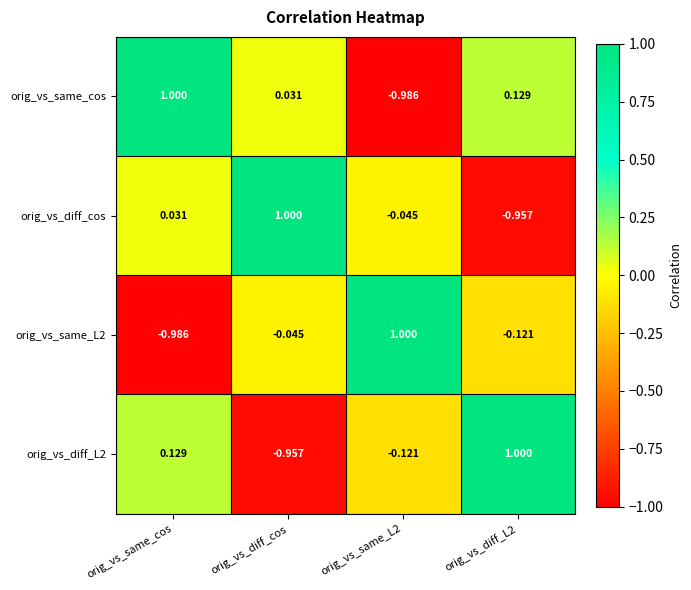

At which label does orig_vs_diff_cos reach its peak?

orig_vs_diff_cos